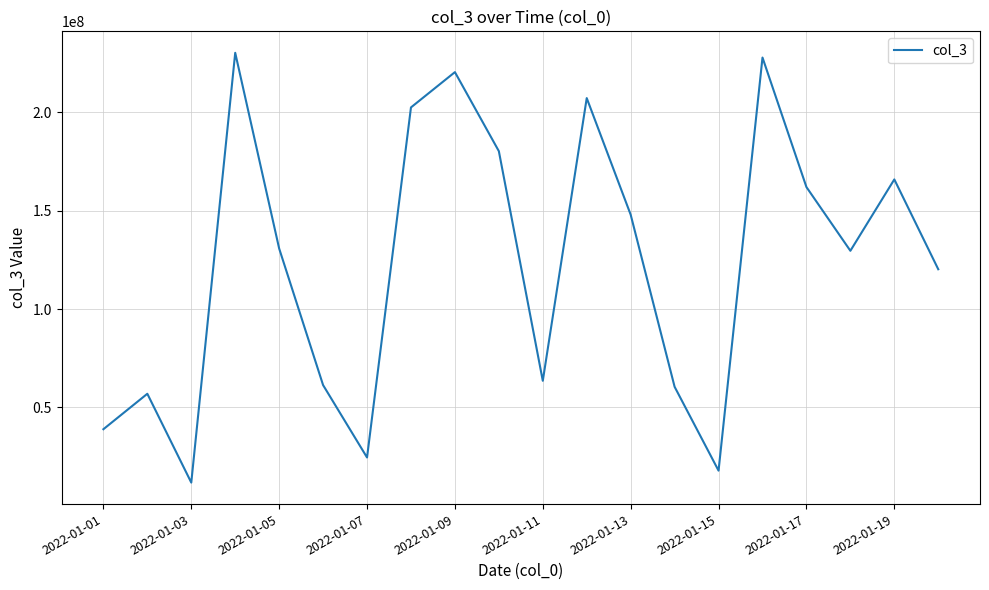

What is the smallest value displayed?

11814856